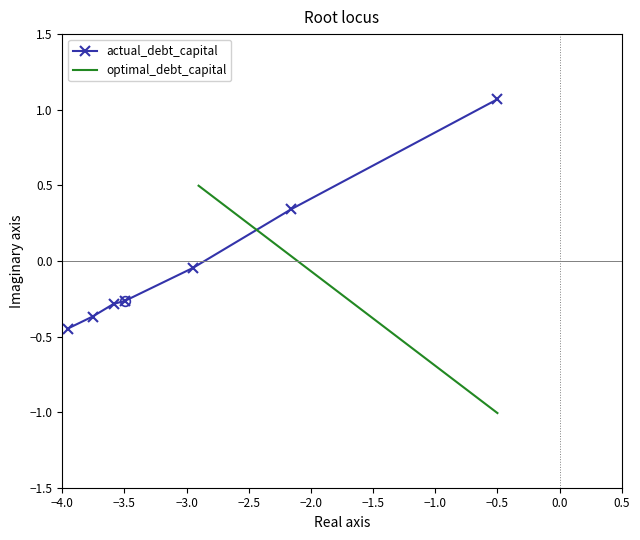

True or false: actual_debt_capital has more than 1 points higher than both neighbors.

False